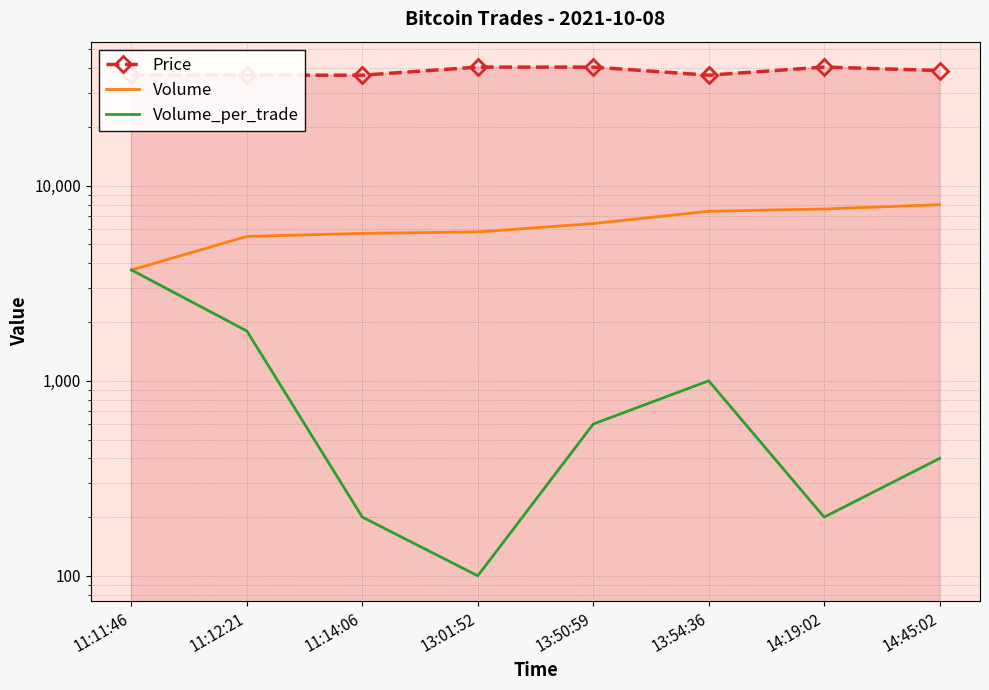

Is it true that Volume_per_trade equals 3700 at 11:11:46?

True